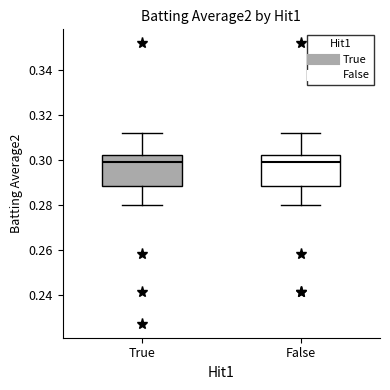

Reading left to right, read every box against the y-axis: the position of its median line, the range the box covers, and the ends of its whiskers. The values are not printed on the chart, so give them approximately, as read against the axis.

True: median 0.300, box 0.288 to 0.302, whiskers 0.280 to 0.312
False: median 0.300, box 0.288 to 0.302, whiskers 0.280 to 0.312